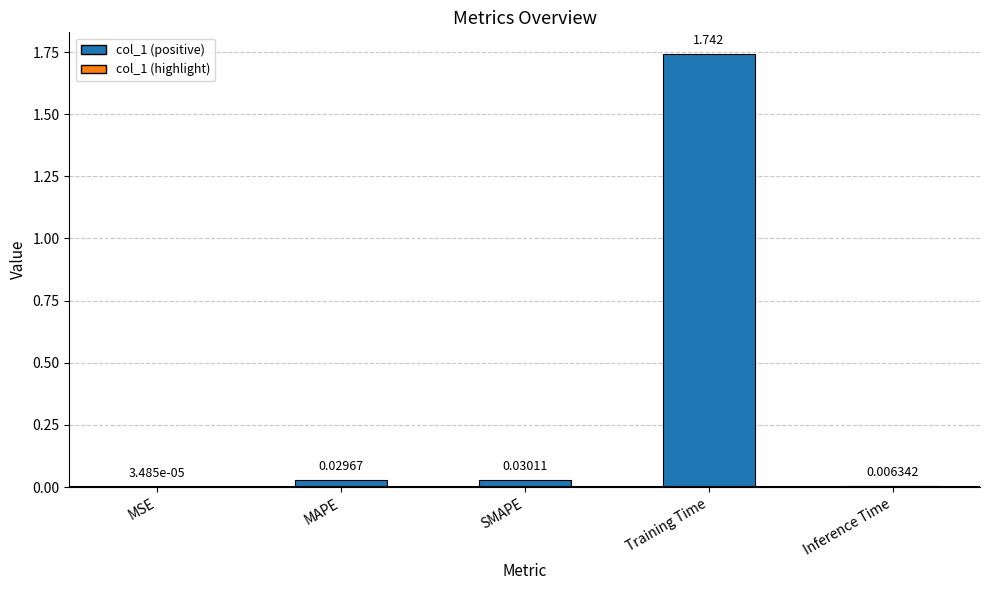

At which label is the value closest to 0?

MSE